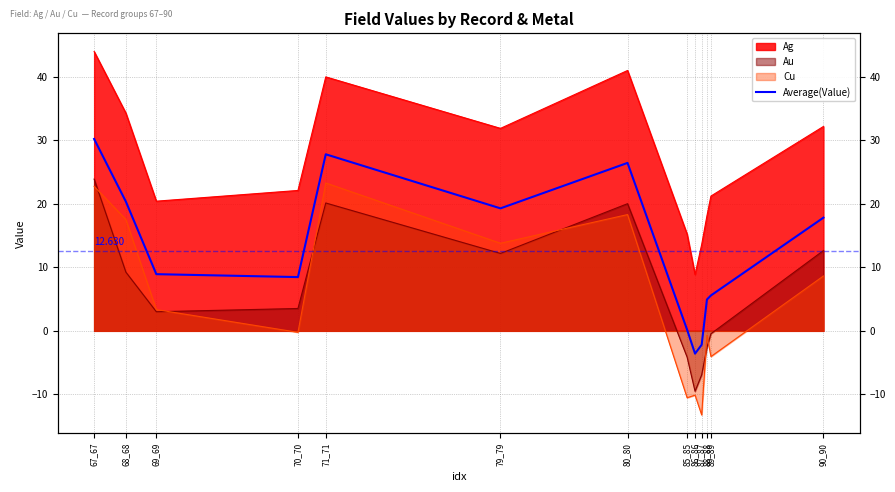

What is the difference between the values at 71_71 and 90_90?

10.0